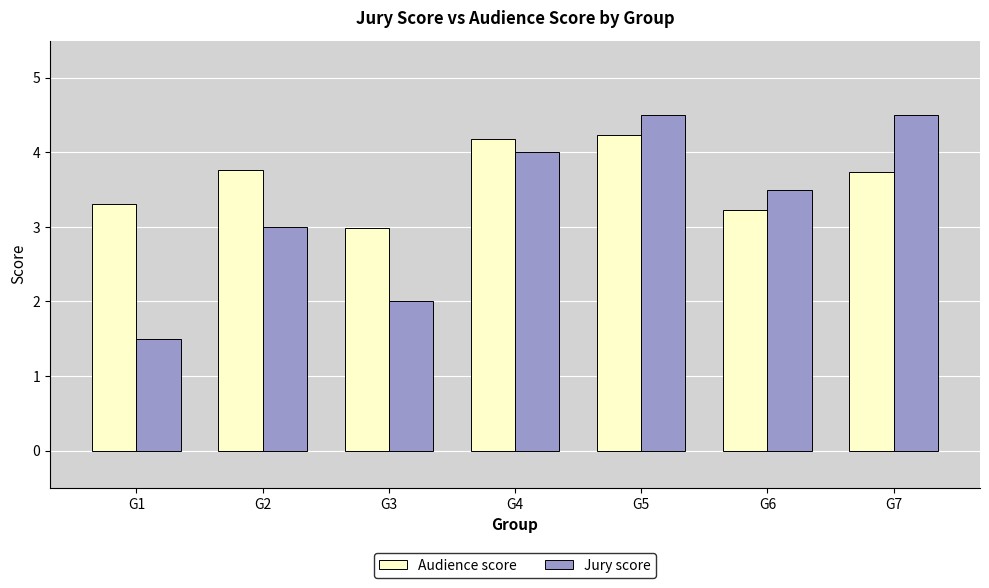

Reading left to right, list all the values displayed in this chart.

Audience score: G1=3.3	G2=3.8	G3=3.0	G4=4.2	G5=4.2	G6=3.2	G7=3.7
Jury score: G1=1.5	G2=3.0	G3=2.0	G4=4.0	G5=4.5	G6=3.5	G7=4.5